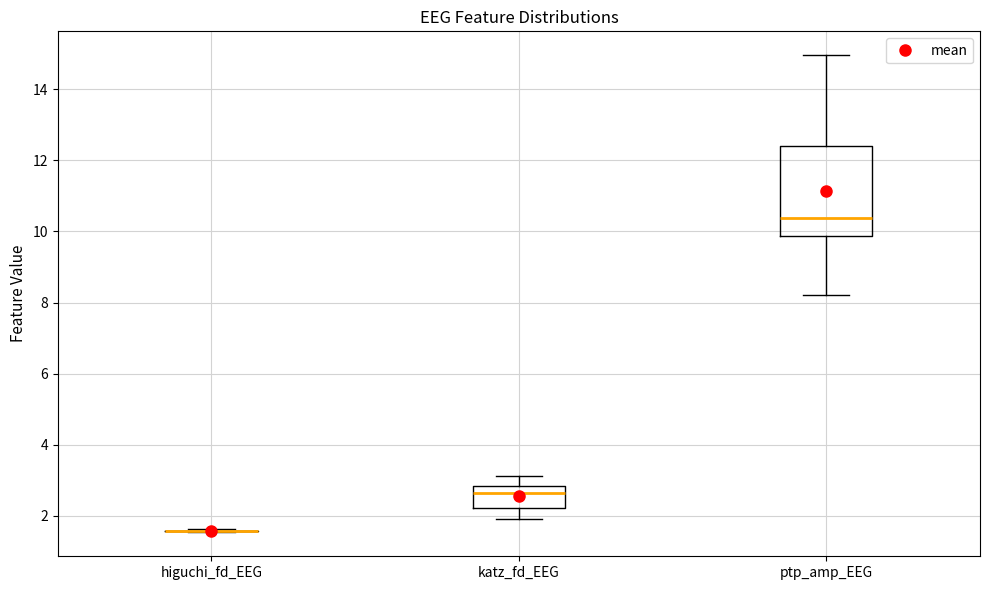

Where is the upper edge of the box for katz_fd_EEG on the y-axis? The values are not printed on the chart, so give them approximately, as read against the axis.

2.8